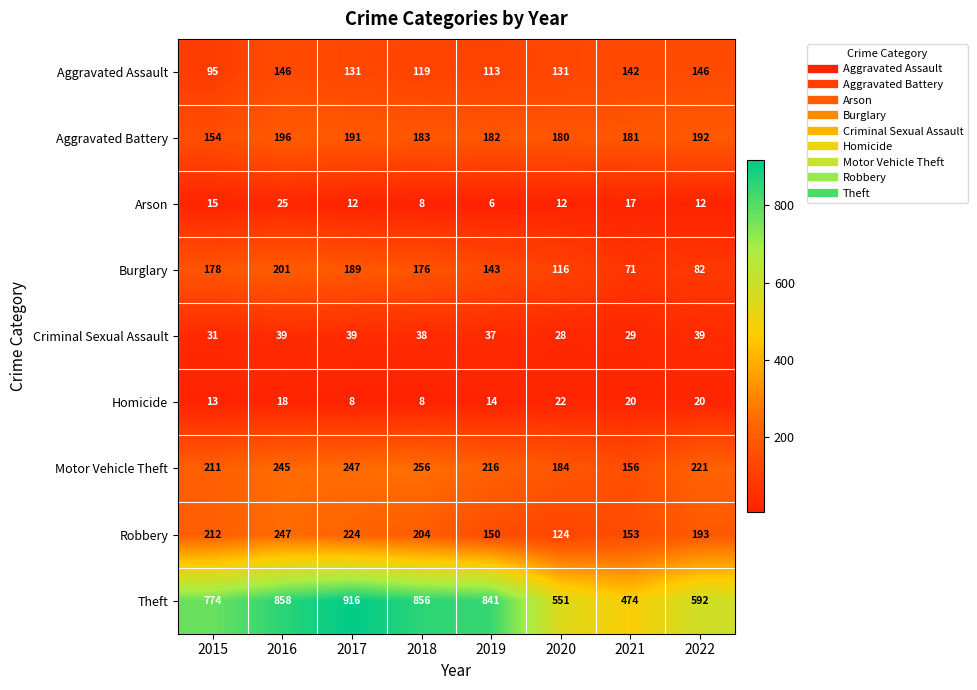

At 2022, list the series in order from smallest to largest.

Arson, Homicide, Criminal Sexual Assault, Burglary, Aggravated Assault, Aggravated Battery, Robbery, Motor Vehicle Theft, Theft